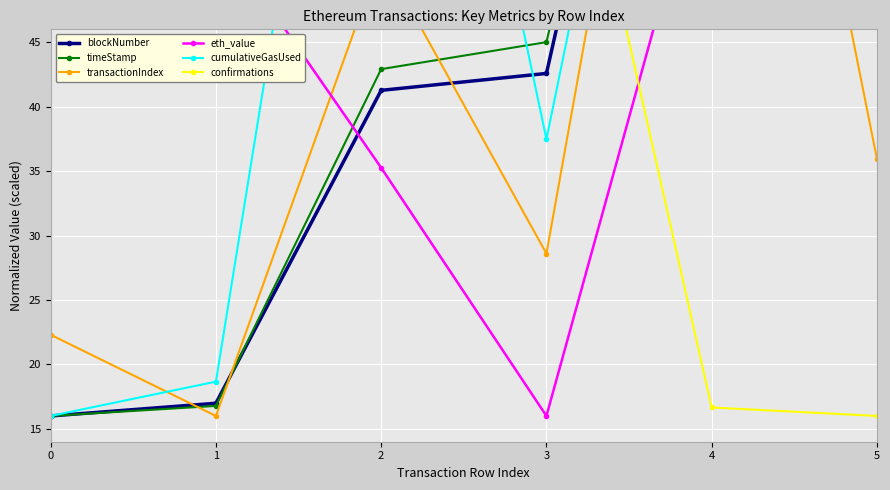

Which series has the largest total across all categories?

confirmations